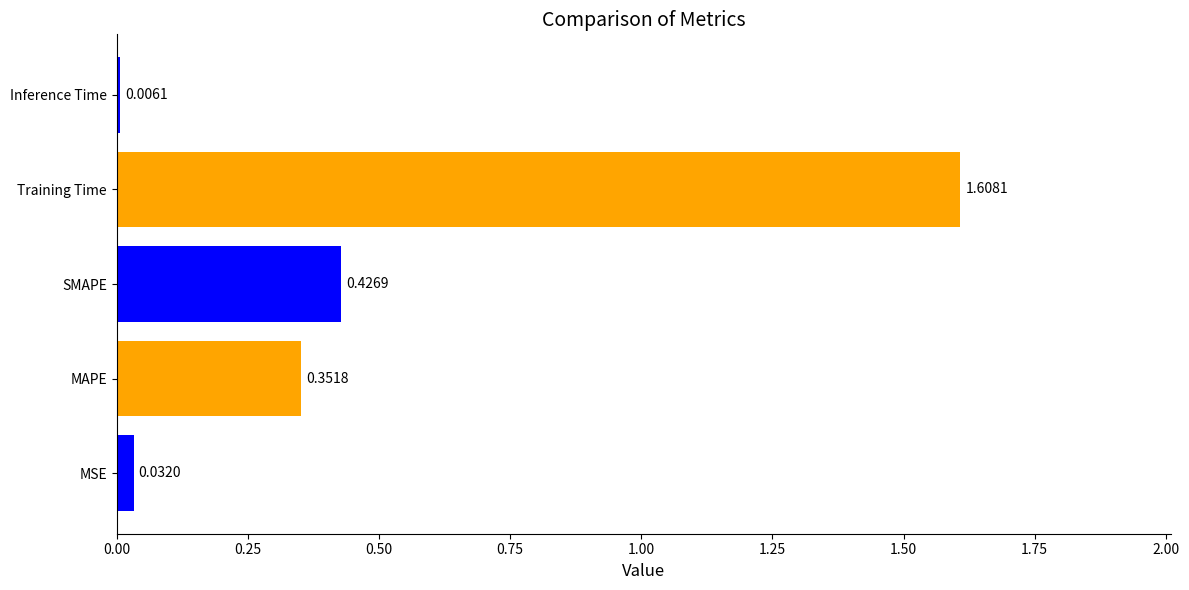

What is the sum of all values?

2.4